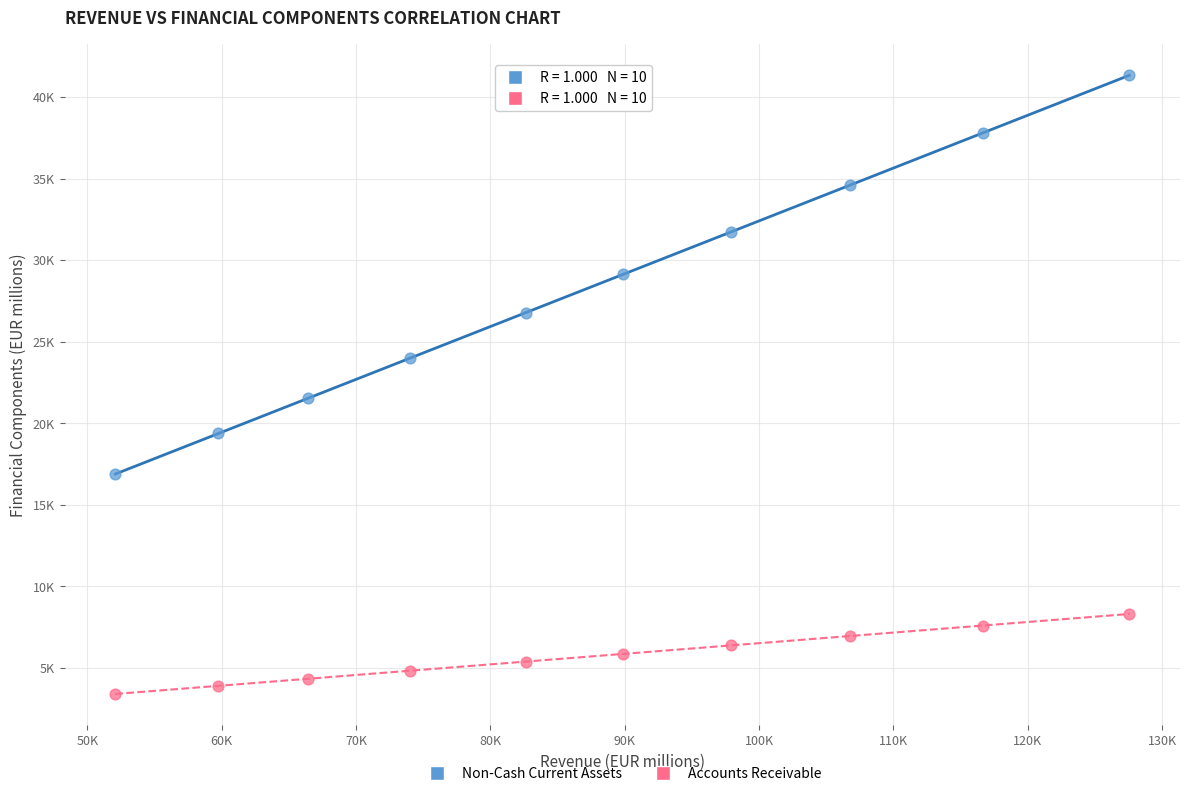

What are all the series names shown in the legend?

Non-Cash Current Assets, Accounts Receivable